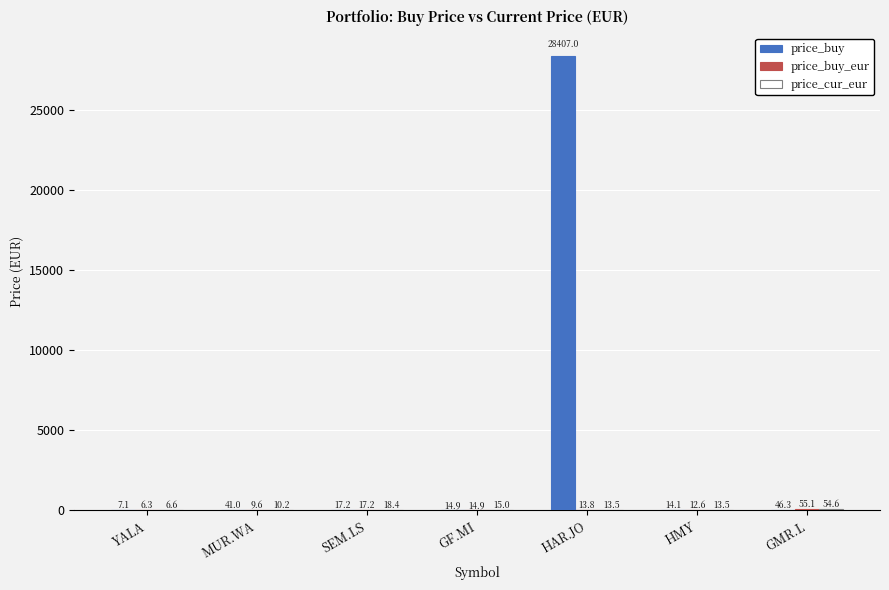

The value of price_buy at HAR.JO is 28407.0. True or false?

True